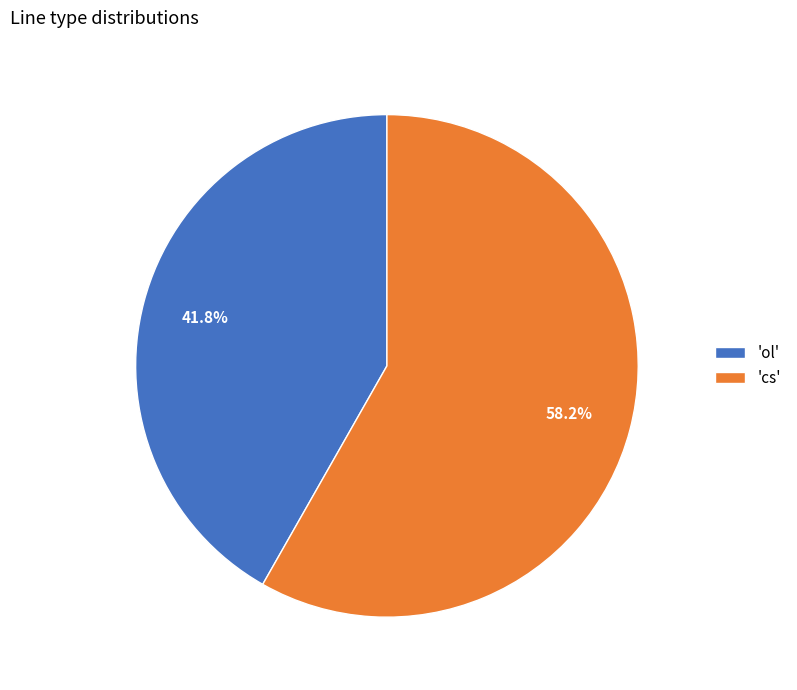

Does 'ol' account for over 50% of the chart?

No